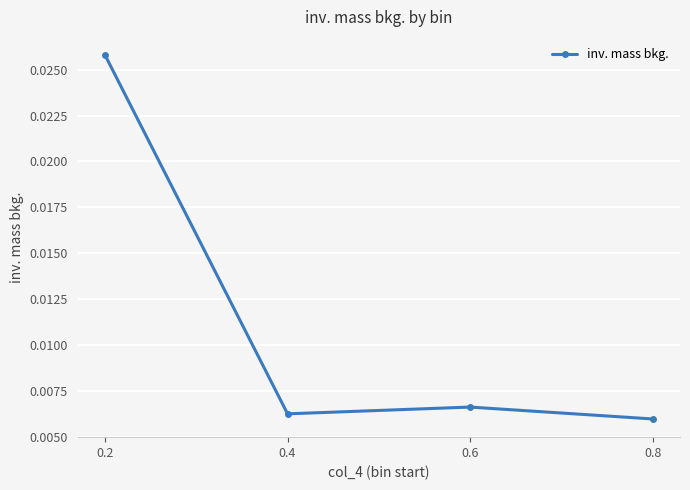

Is this an area chart (filled region under the line)?

No